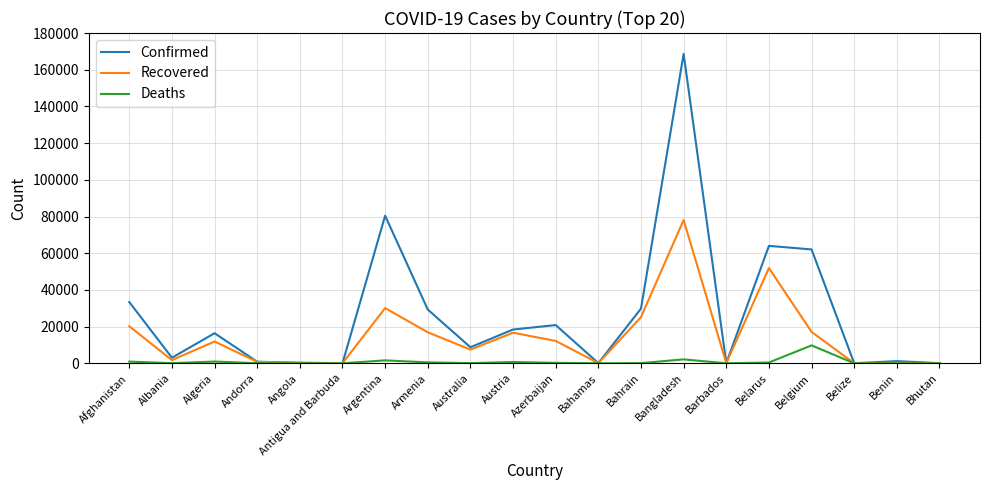

The Confirmed series shows 11798 at Austria. True or false?

False